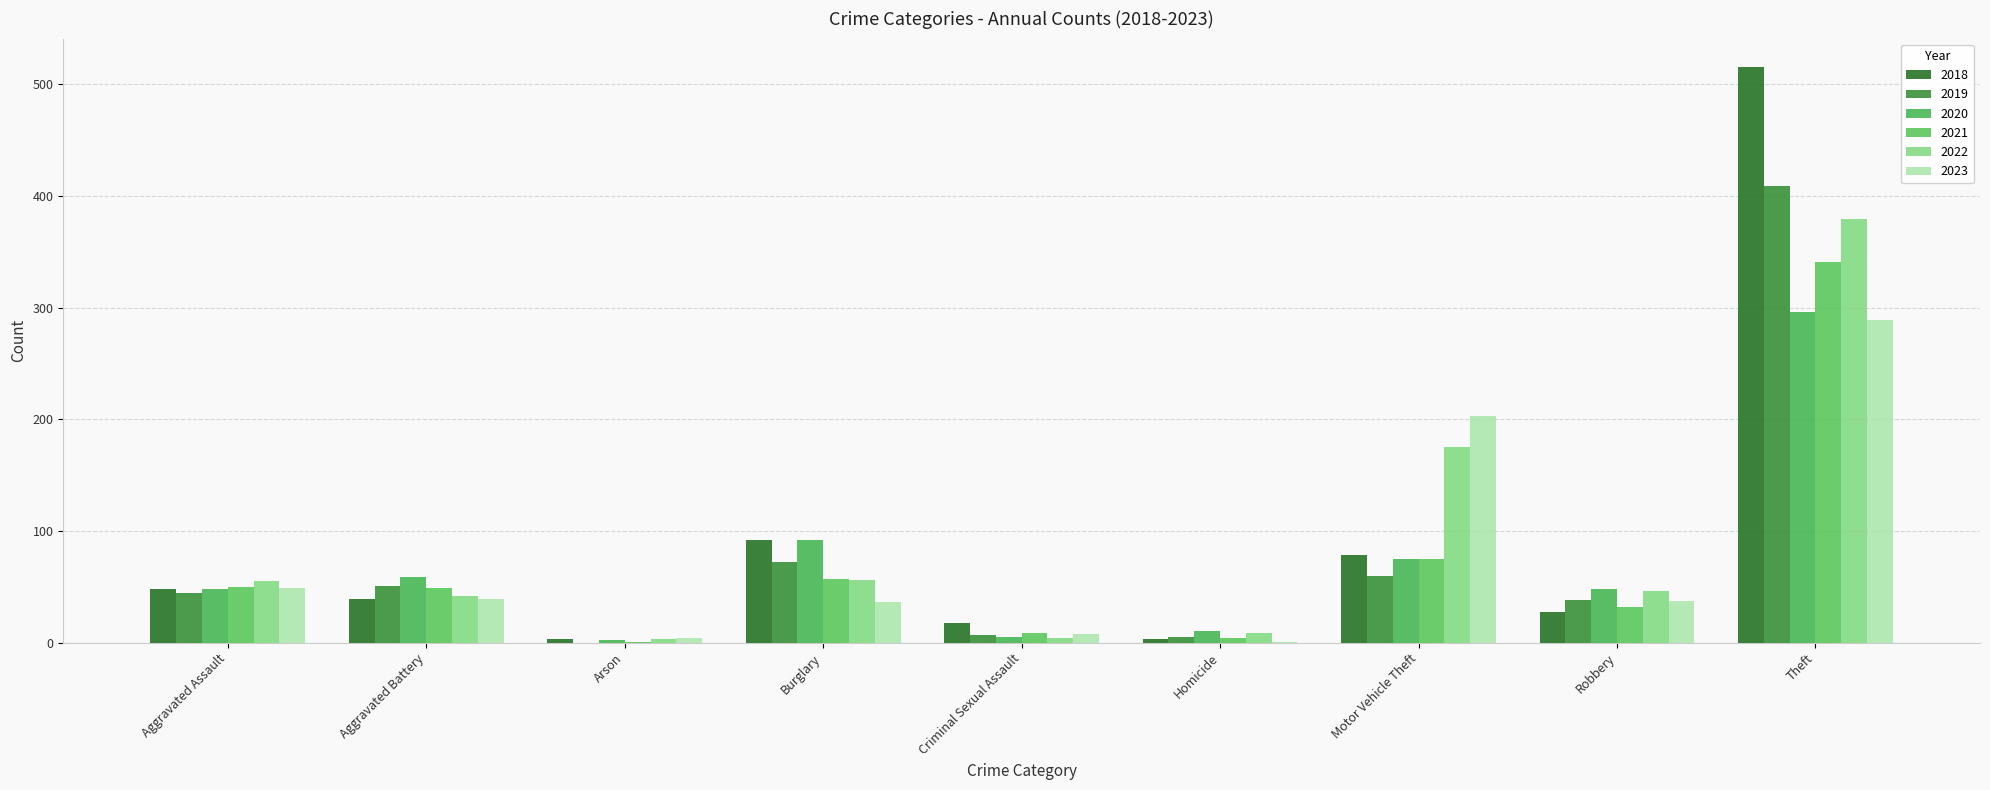

Reading right to left, transcribe all the data shown in this chart.

2018: Theft=515	Robbery=27	Motor Vehicle Theft=78	Homicide=3	Criminal Sexual Assault=18	Burglary=92	Arson=3	Aggravated Battery=39	Aggravated Assault=48
2019: Theft=409	Robbery=38	Motor Vehicle Theft=60	Homicide=5	Criminal Sexual Assault=7	Burglary=72	Arson=0	Aggravated Battery=51	Aggravated Assault=44
2020: Theft=296	Robbery=48	Motor Vehicle Theft=75	Homicide=10	Criminal Sexual Assault=5	Burglary=92	Arson=2	Aggravated Battery=59	Aggravated Assault=48
2021: Theft=341	Robbery=32	Motor Vehicle Theft=75	Homicide=4	Criminal Sexual Assault=9	Burglary=57	Arson=1	Aggravated Battery=49	Aggravated Assault=50
2022: Theft=379	Robbery=46	Motor Vehicle Theft=175	Homicide=9	Criminal Sexual Assault=4	Burglary=56	Arson=3	Aggravated Battery=42	Aggravated Assault=55
2023: Theft=289	Robbery=37	Motor Vehicle Theft=203	Homicide=1	Criminal Sexual Assault=8	Burglary=36	Arson=4	Aggravated Battery=39	Aggravated Assault=49